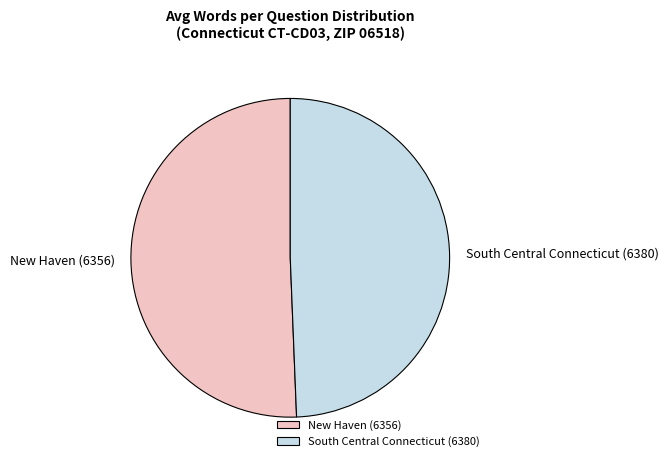

Count the number of slices in the pie.

2